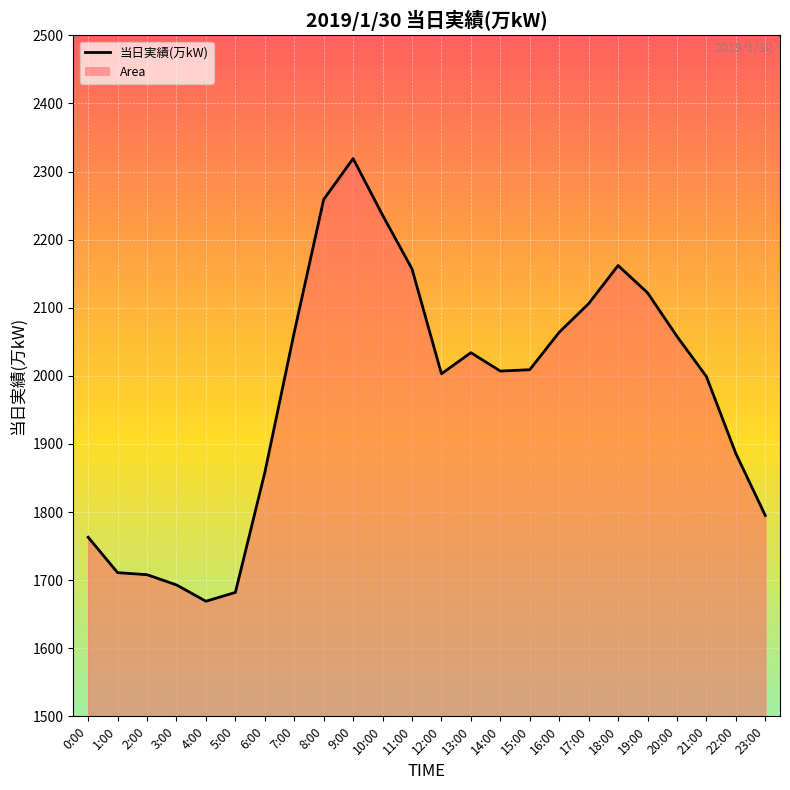

True or false: the data shows 3587 at 13:00.

False